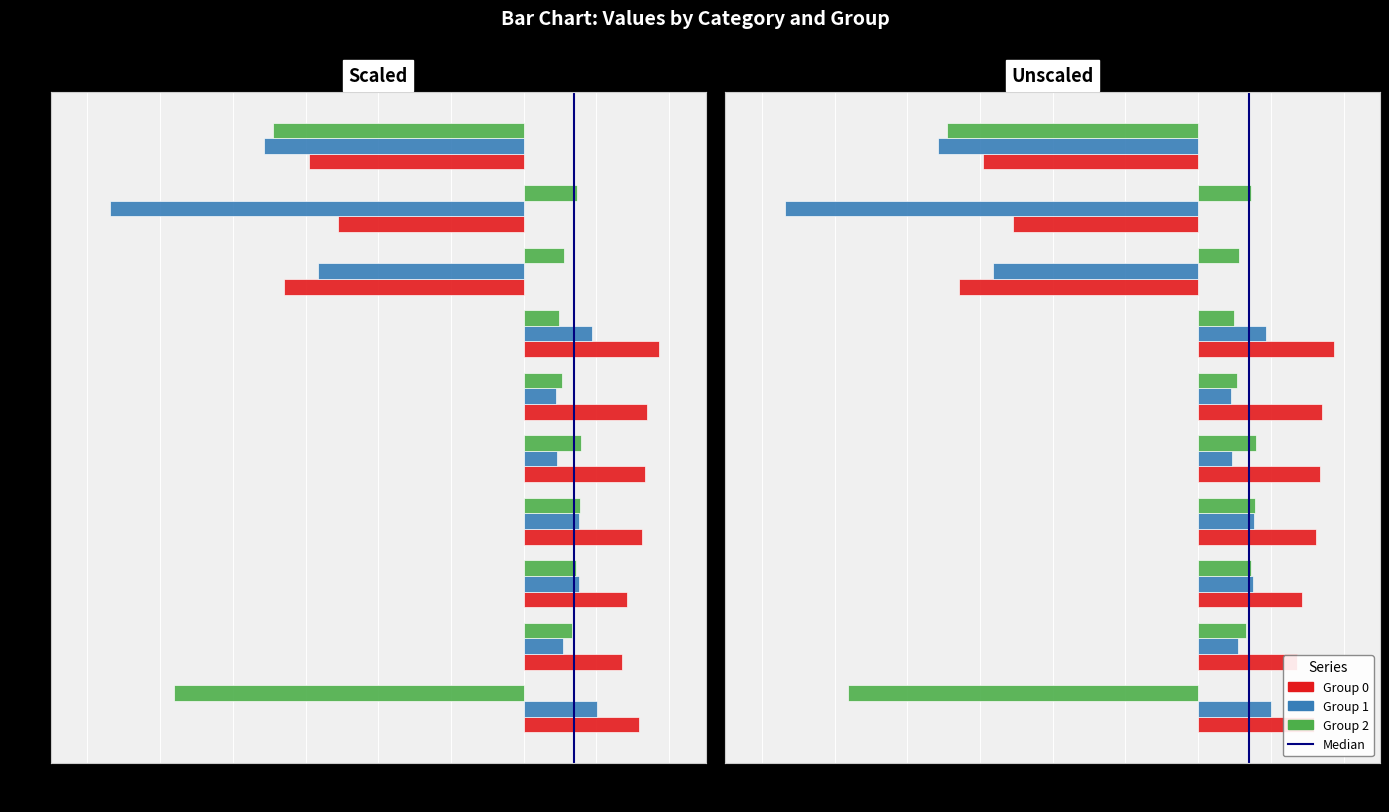

Reading right to left, list all the values displayed in this chart.

Group 0: 11121=-29.5	12211=-25.5	11112=-32.9	11221=18.6	21122=17.0	21221=16.7	02221=16.2	20212=14.2	22222=13.5	20222=15.9
Group 1: 11121=-35.8	12211=-56.8	11112=-28.2	11221=9.4	21122=4.5	21221=4.6	02221=7.6	20212=7.5	22222=5.5	20222=10.0
Group 2: 11121=-34.5	12211=7.3	11112=5.6	11221=4.9	21122=5.3	21221=7.9	02221=7.7	20212=7.2	22222=6.6	20222=-48.1